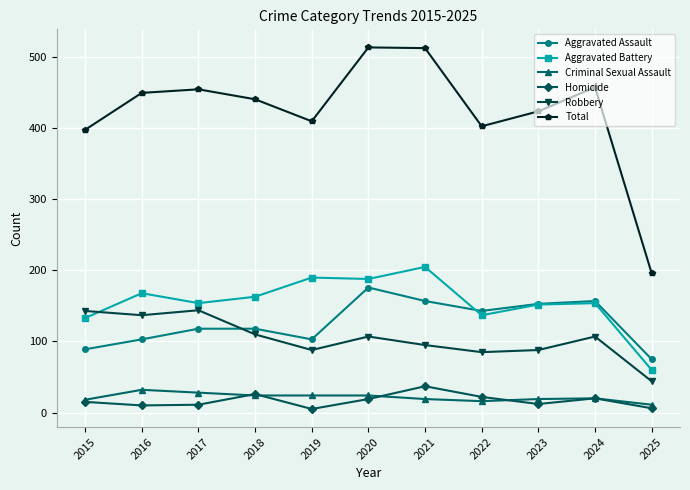

What is the difference between the maximum and minimum values in the Robbery series?

100